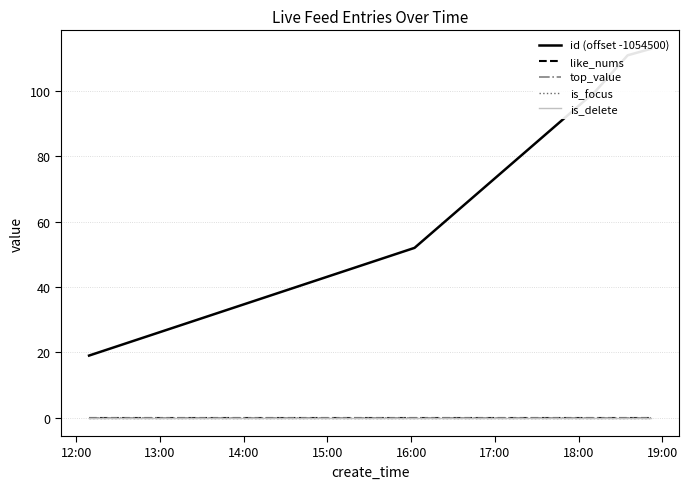

Which has a higher value, 15:00 or 16:00?

16:00